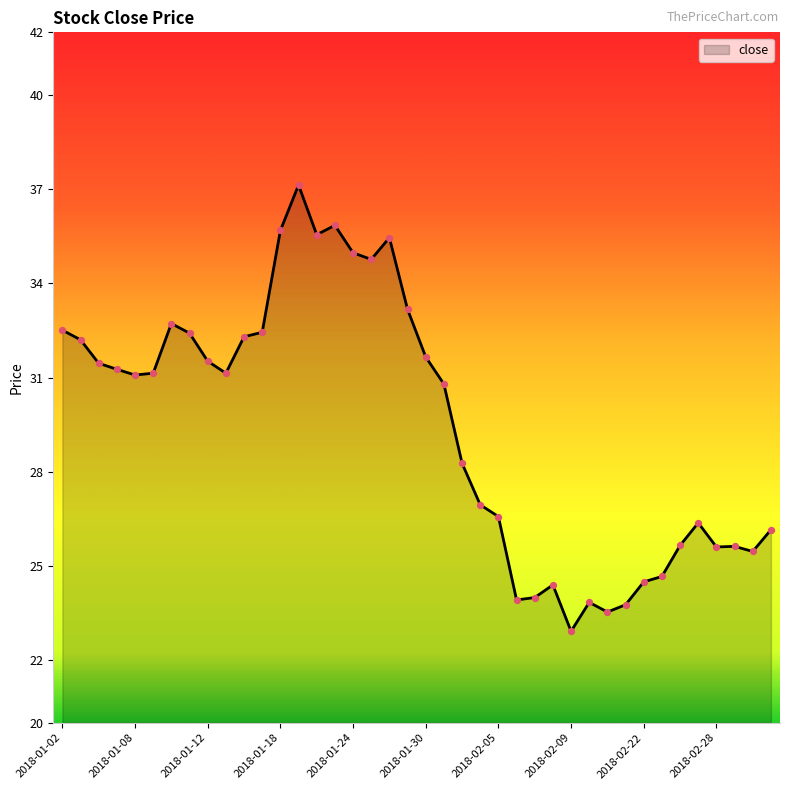

Which series reaches the maximum Y coordinate?

close_line